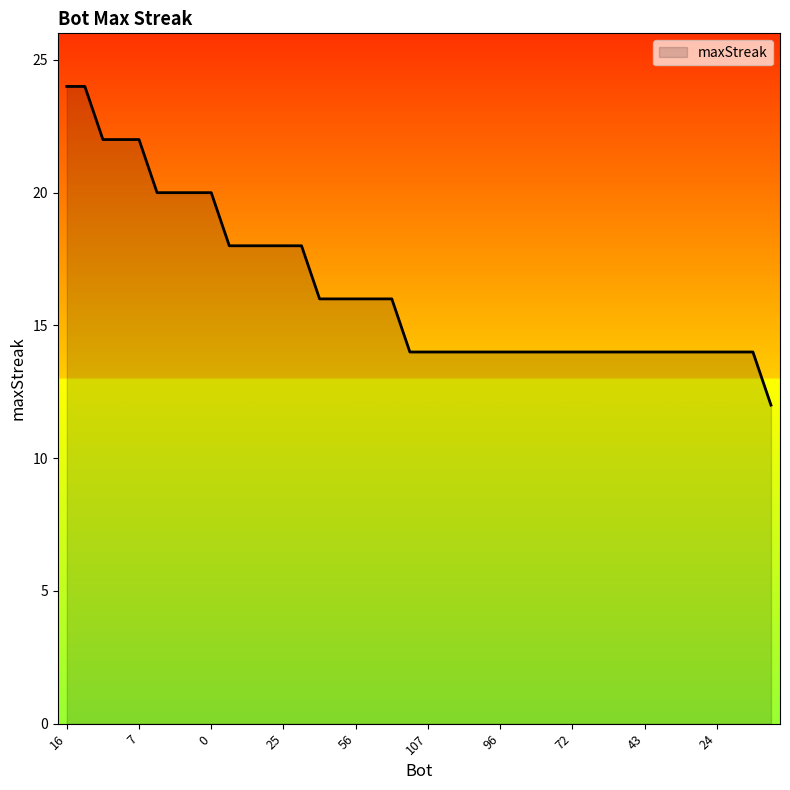

What is the difference between the second highest and second lowest values?

10